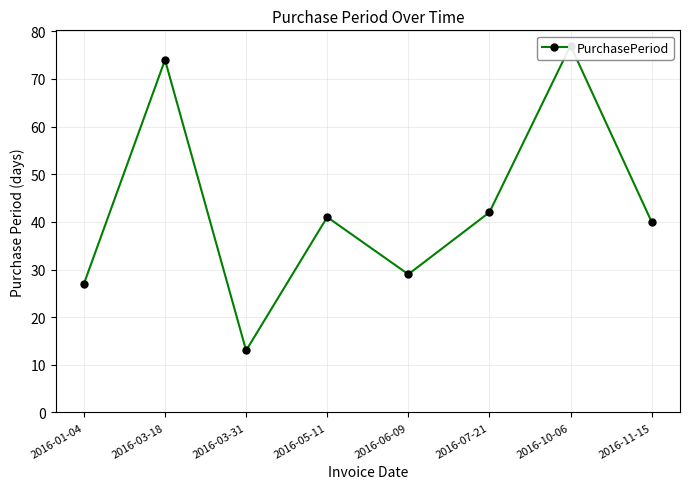

Reading left to right, list all the values displayed in this chart.

2016-01-04=27	2016-03-18=74	2016-03-31=13	2016-05-11=41	2016-06-09=29	2016-07-21=42	2016-10-06=77	2016-11-15=40